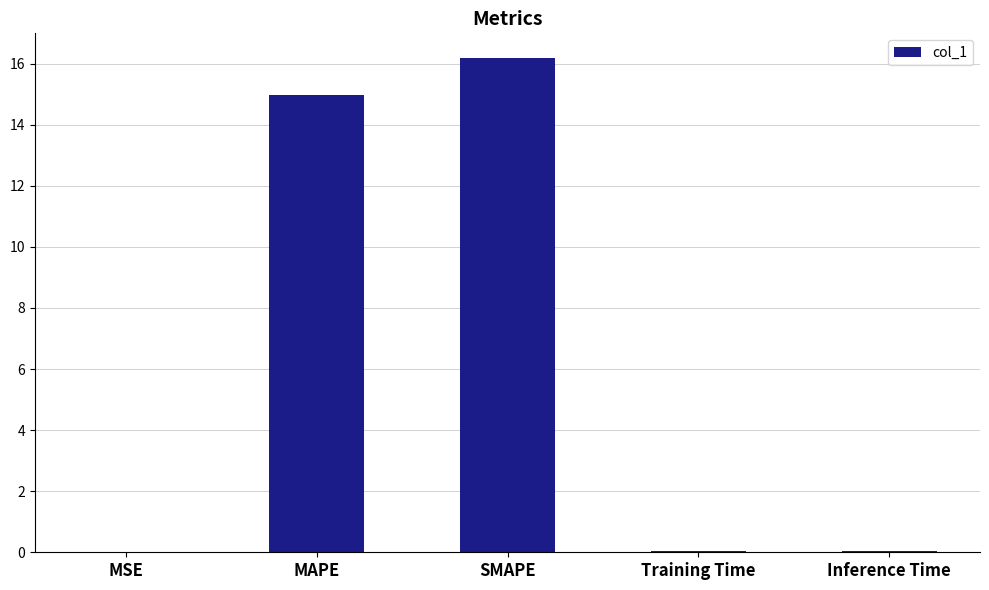

Which category has the highest value across all series?

SMAPE